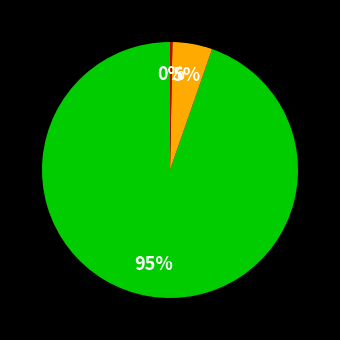

Count the number of slices in the pie.

3